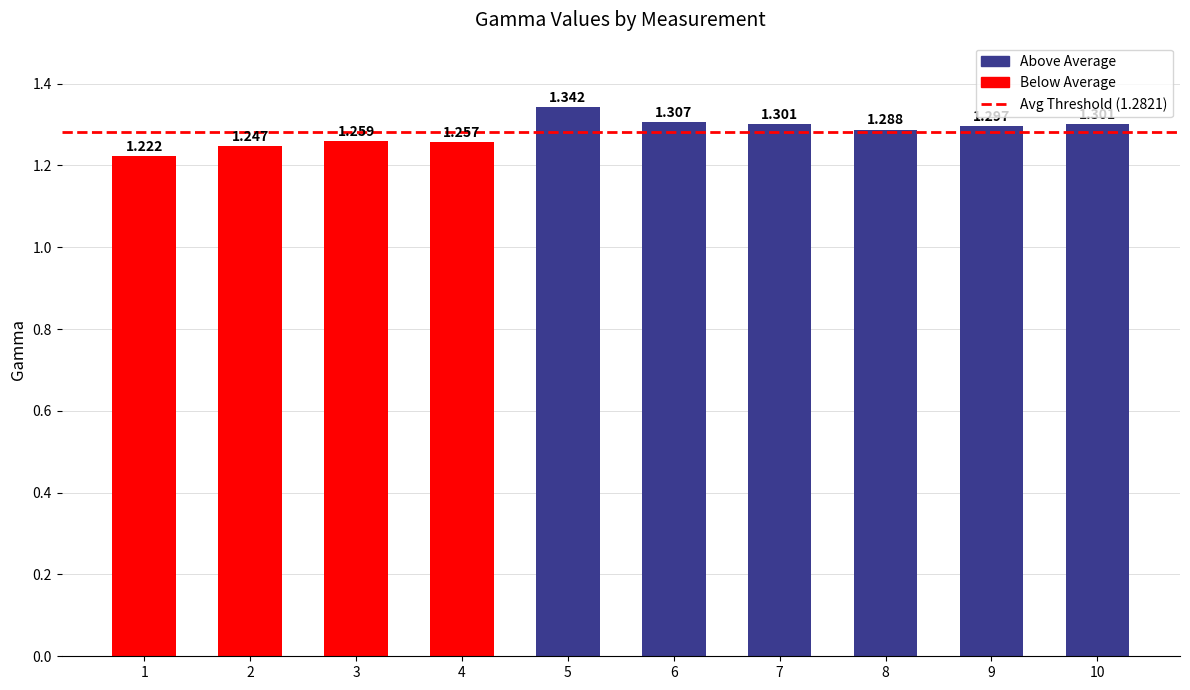

What is the value of the 4th bar from the left?

1.3